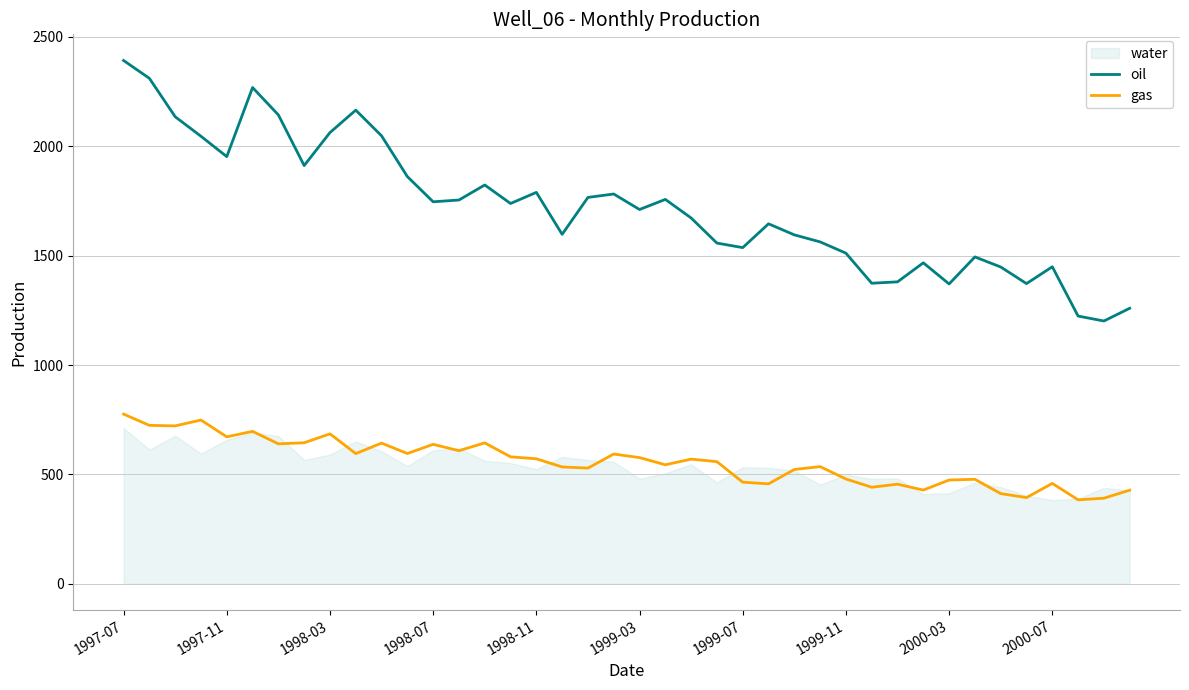

True or false: oil and gas intersect in this chart.

False